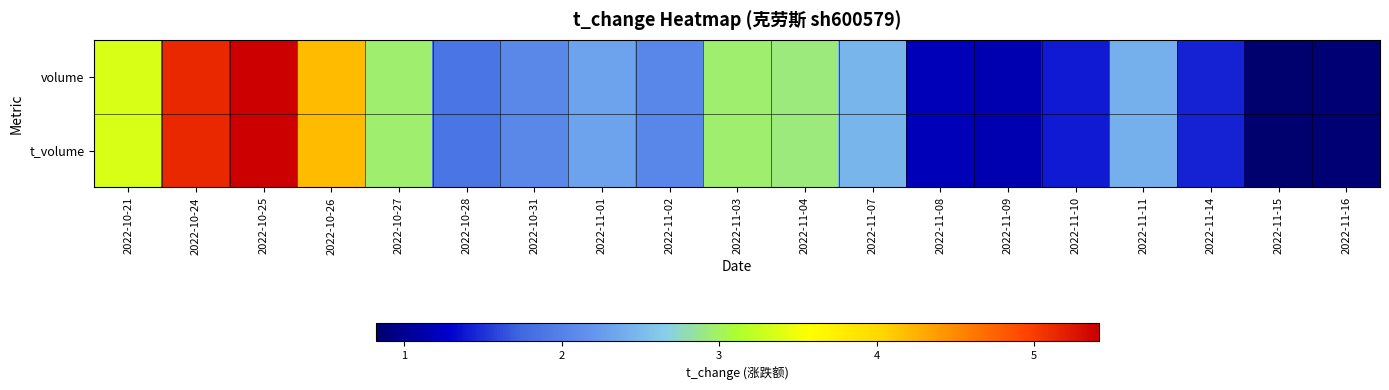

What is the total value across all series at 2022-11-09?

2.3